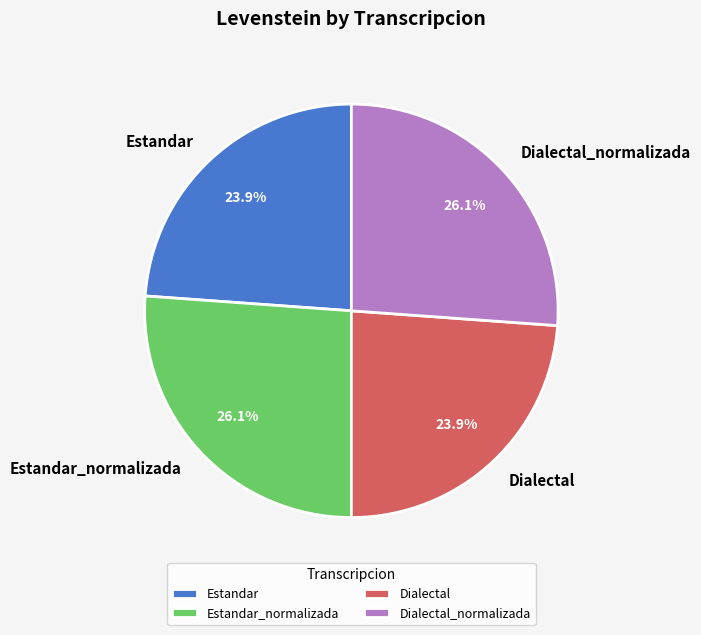

Between Dialectal_normalizada and Dialectal, which is larger?

Dialectal_normalizada